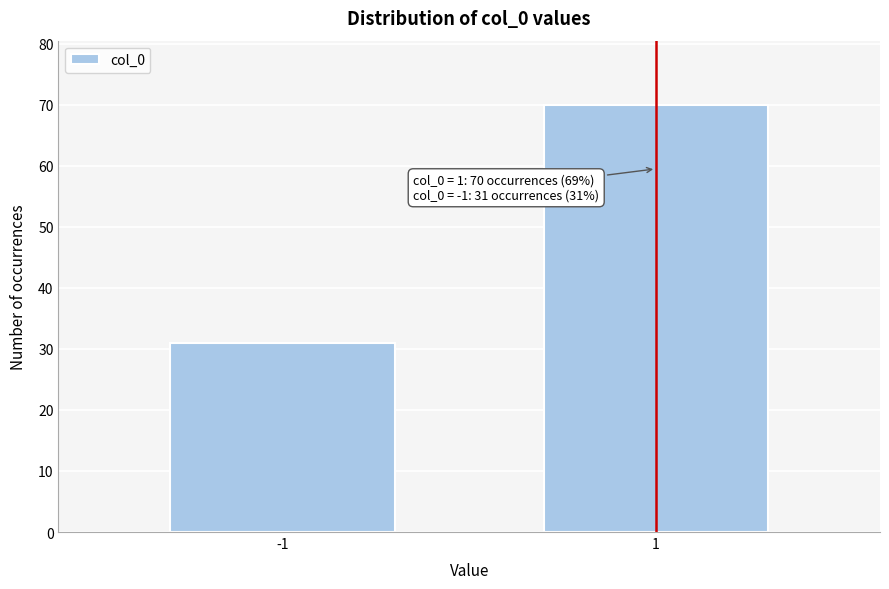

Reading left to right, what are all the values shown in this chart?

-1=31	1=70